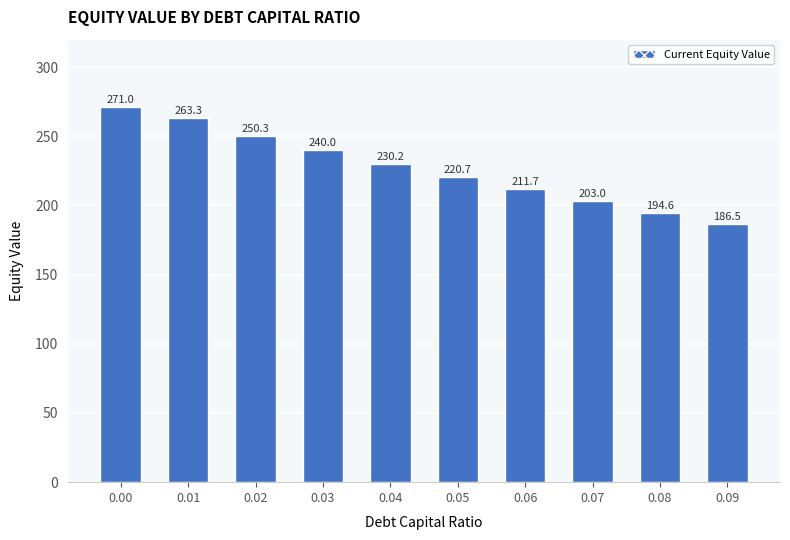

What is the ratio of the value at 0.03 to the value at 0.09?

1.3